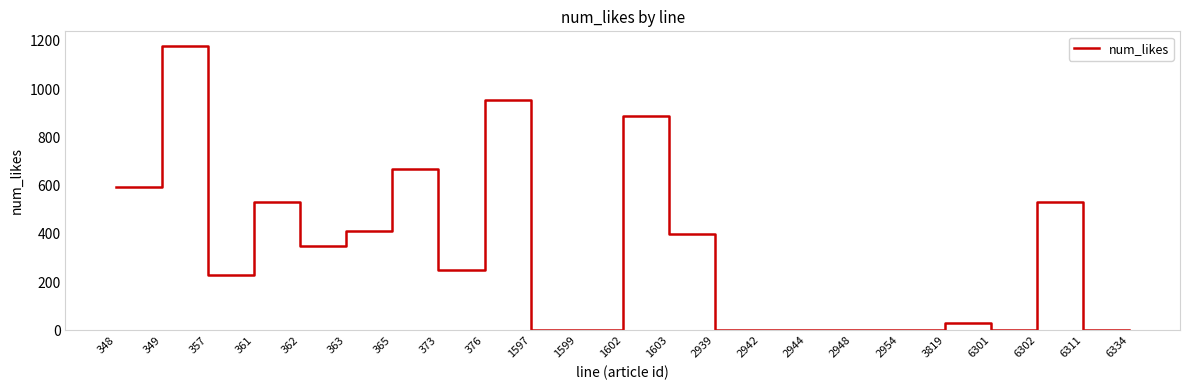

What is the change in value from 348 to 2948?

-596